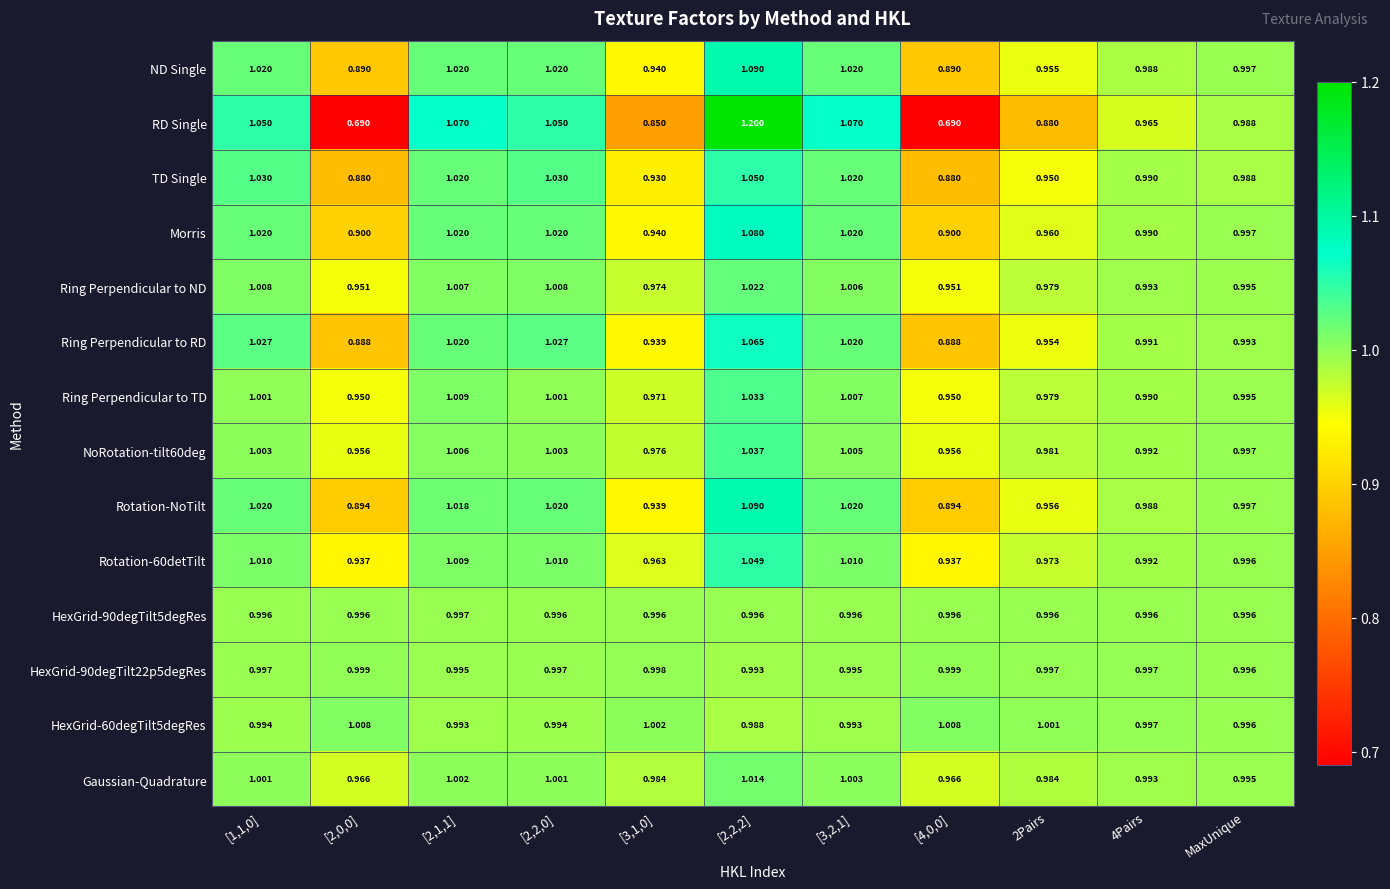

Between [3,2,1] and [4,0,0], which series saw the biggest shift?

RD Single